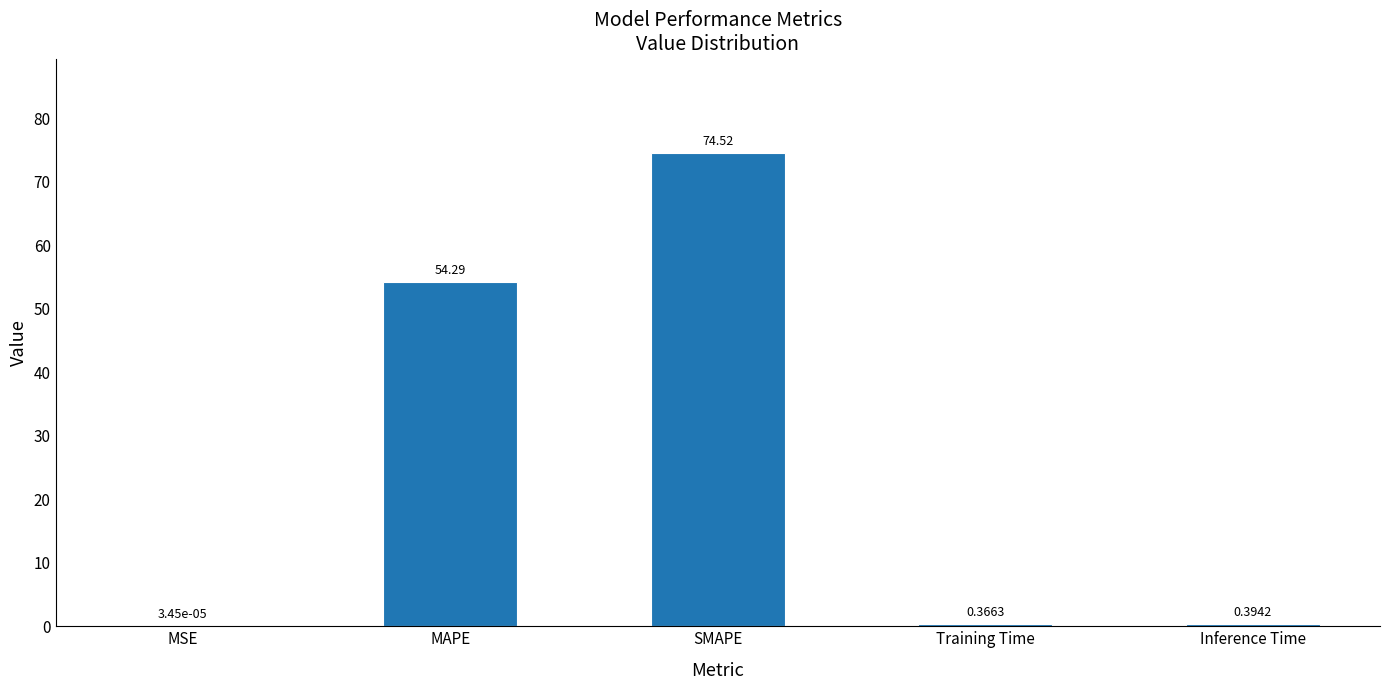

What is the sum of the values at MAPE and Training Time?

54.7